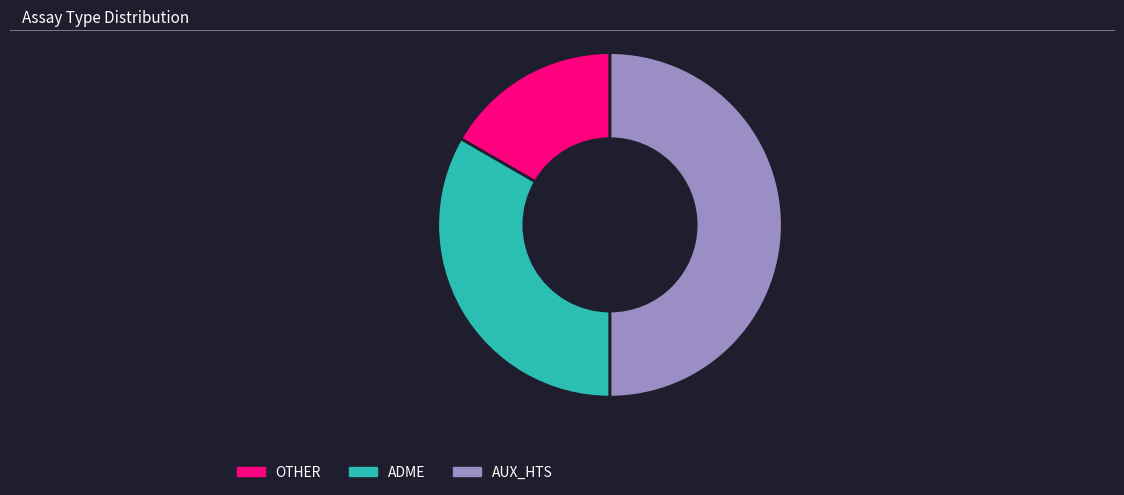

Do AUX_HTS and ADME together represent more than half of the pie?

Yes